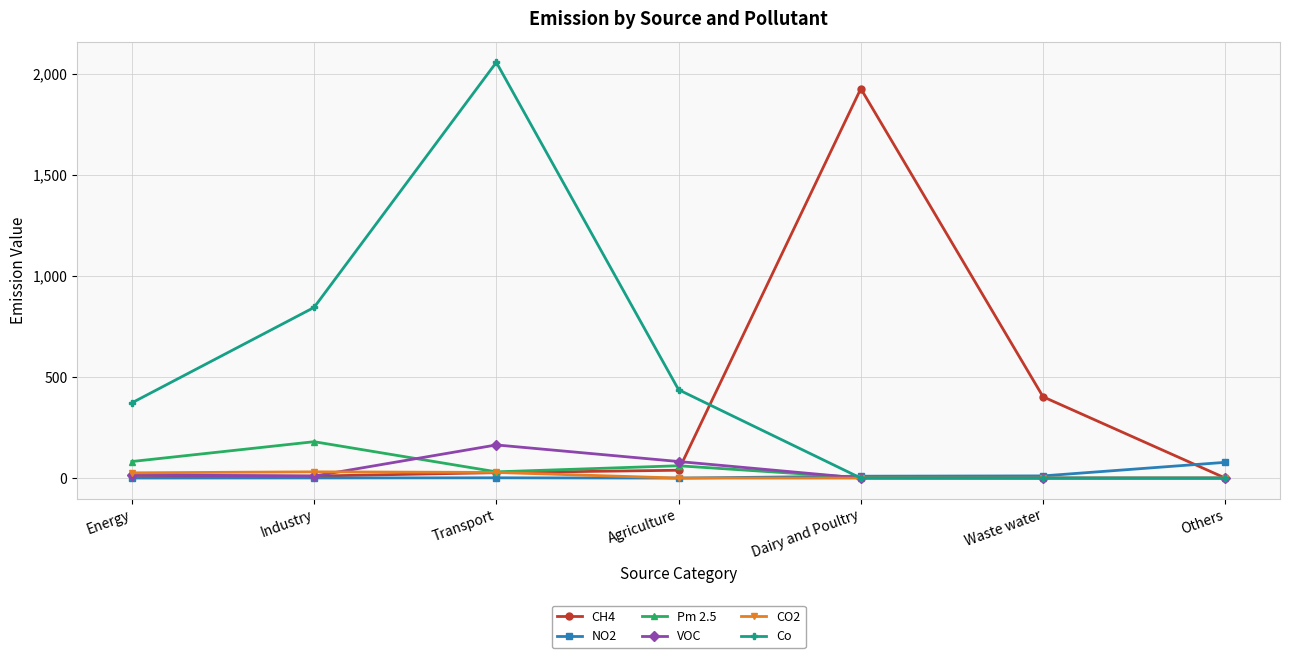

True or false: Co has a value of 372.0 at Energy.

True